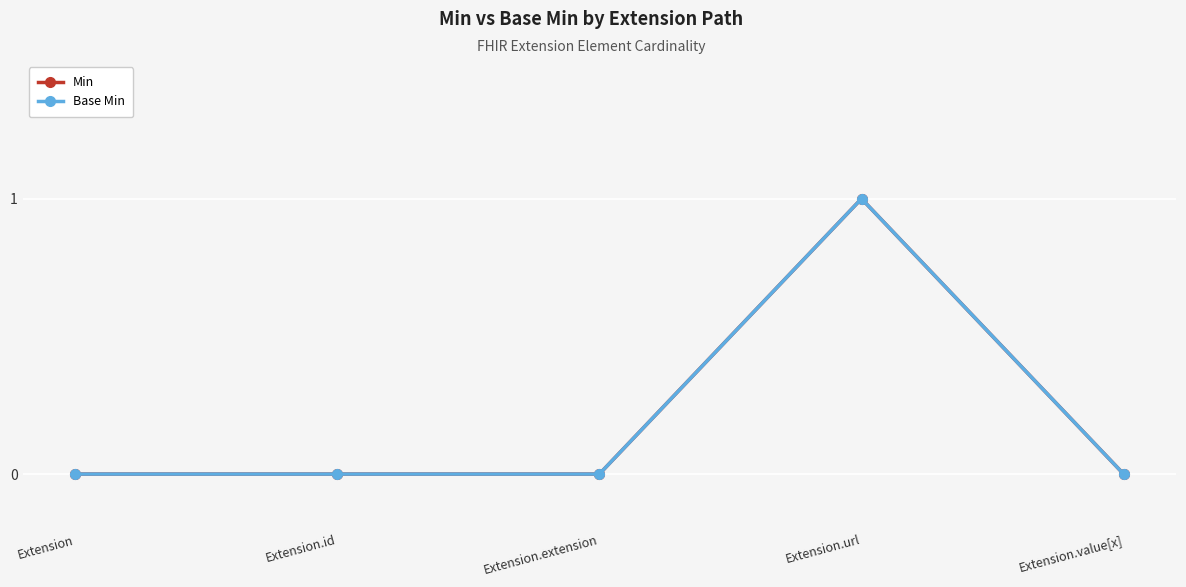

At Extension.url, list the series in order from largest to smallest.

Min, Base Min